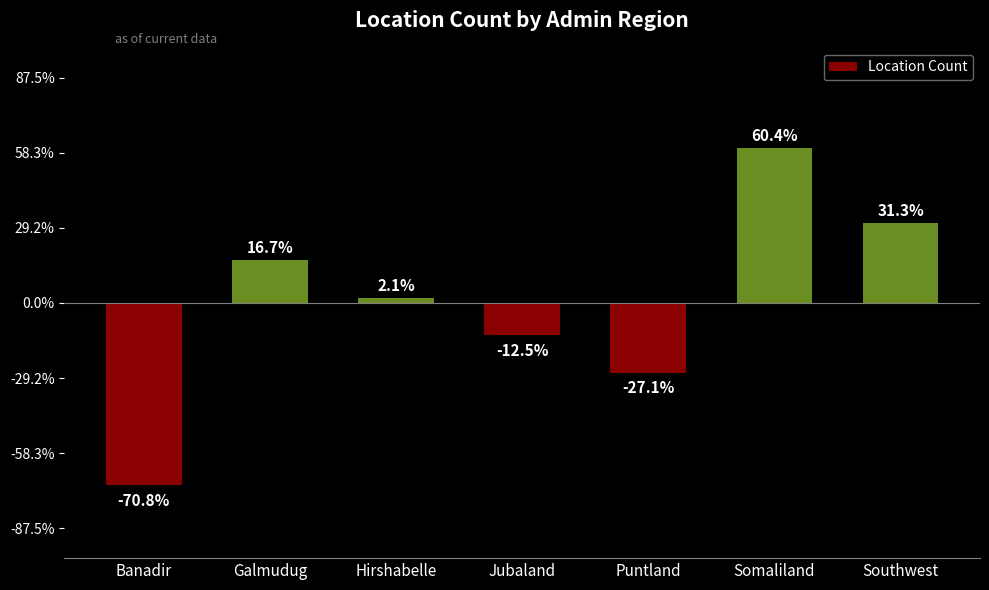

Reading right to left, extract all data points from this chart.

Southwest=2.1	Somaliland=4.1	Puntland=-1.9	Jubaland=-0.9	Hirshabelle=0.1	Galmudug=1.1	Banadir=-4.9